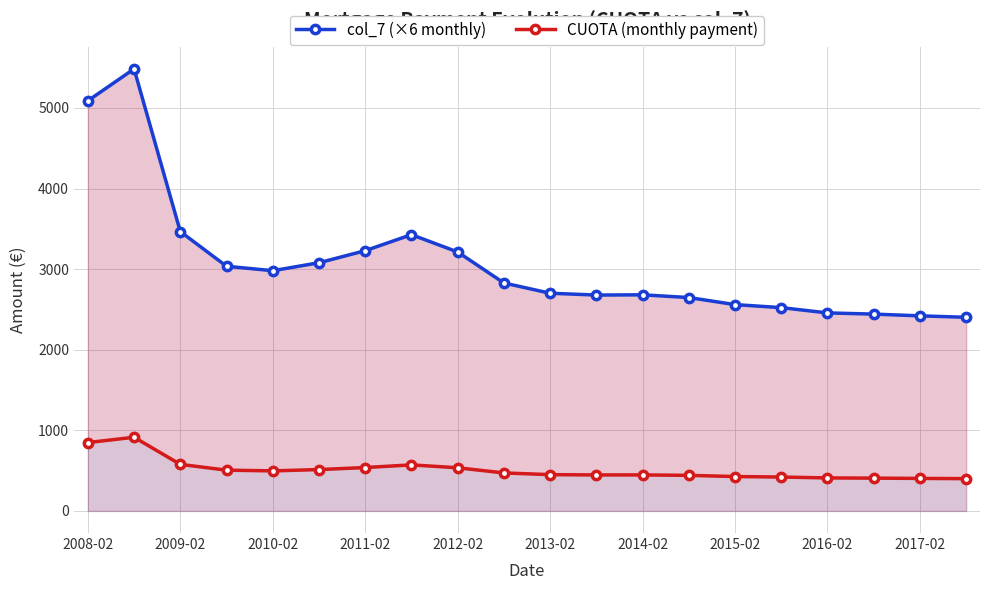

At which label does col_7 (×6 monthly) reach its minimum?

19